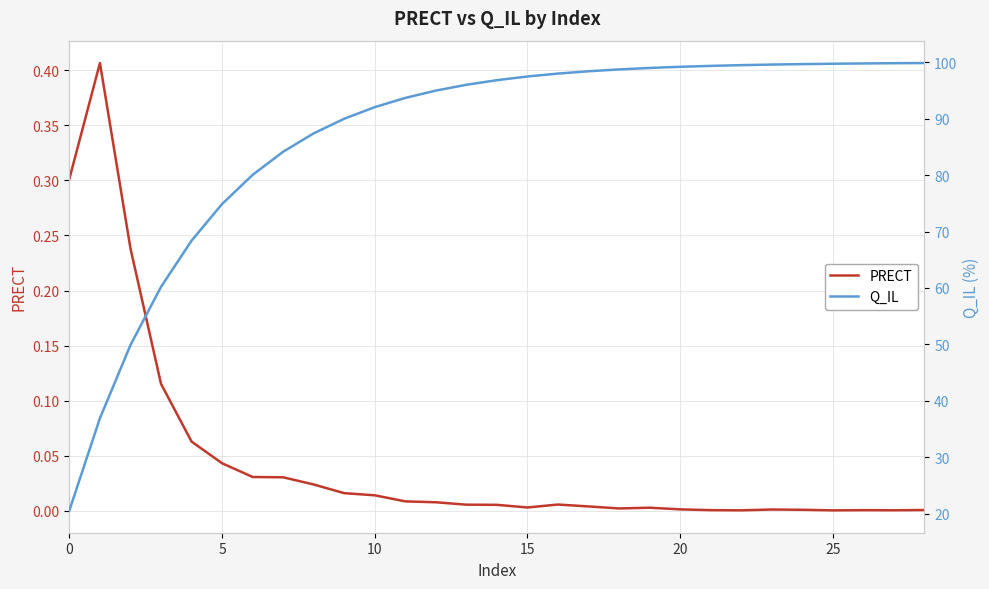

At how many categories does at least one series exceed 12?

29